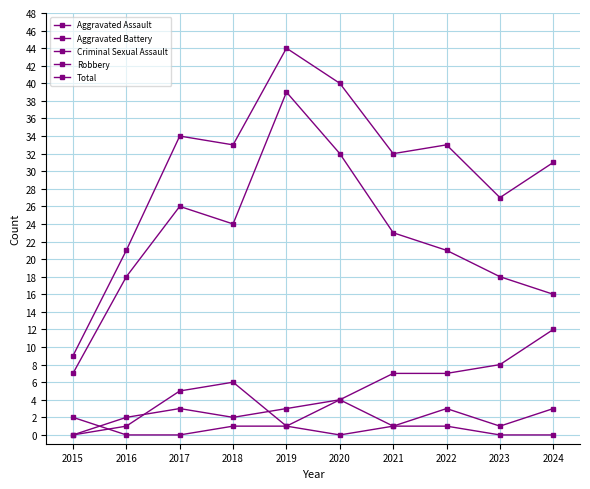

True or false: Robbery and Criminal Sexual Assault cross at least once.

False